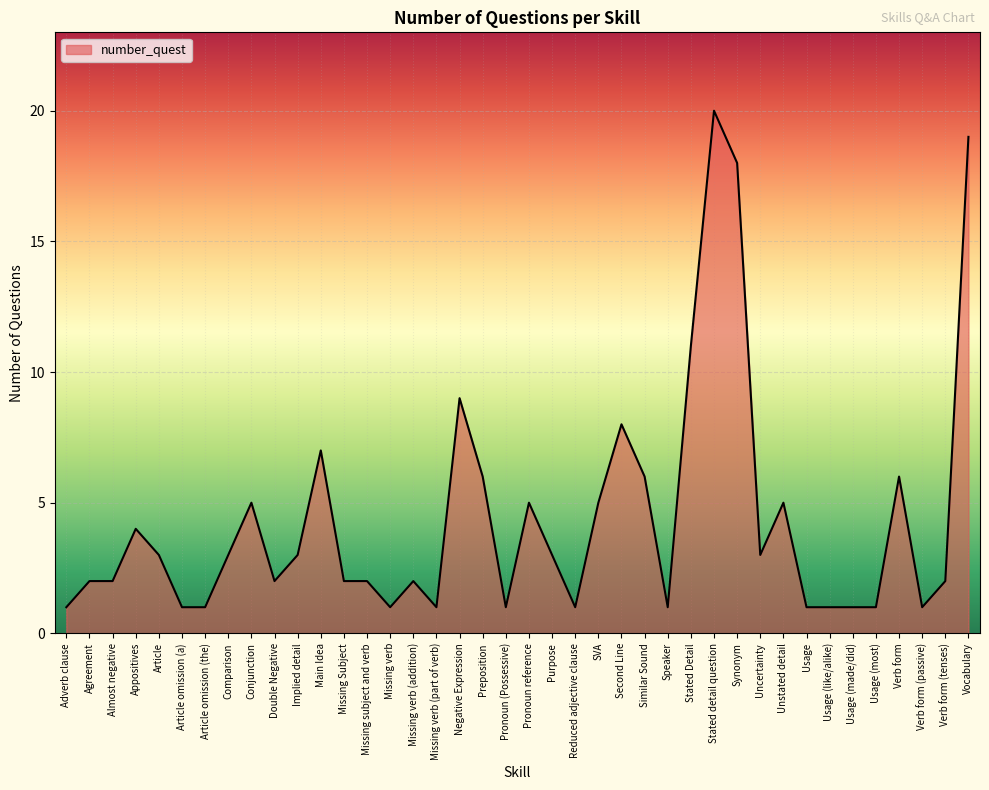

True or false: the data shows 5 at Conjunction.

True